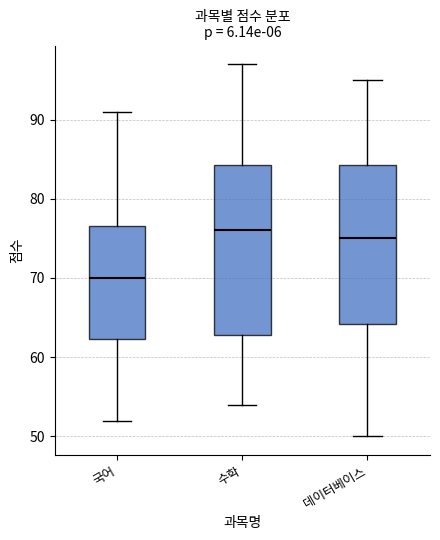

Reading left to right, transcribe this box plot: for each box, give where its median line is, the range the box spans, and where its two whiskers end, as read against the y-axis. The values are not printed on the chart, so give them approximately, as read against the axis.

국어: median 70, box 62 to 77, whiskers 52 to 91
수학: median 76, box 63 to 84, whiskers 54 to 97
데이터베이스: median 75, box 64 to 84, whiskers 50 to 95